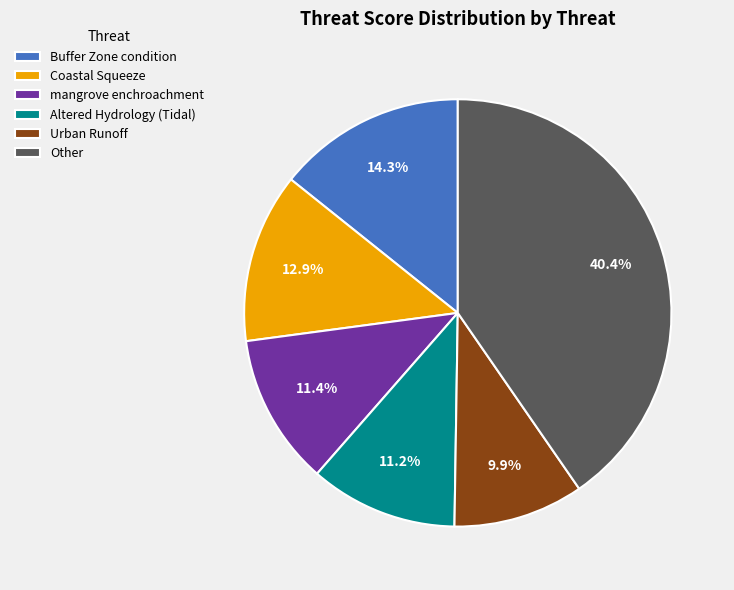

Does Altered Hydrology (Tidal) account for over 50% of the chart?

No